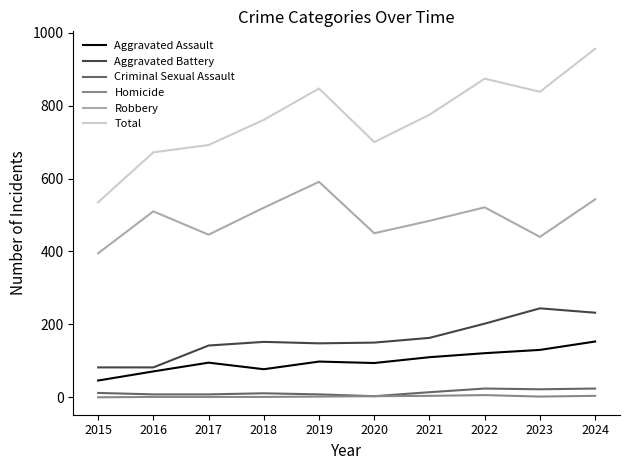

Is this an area chart (filled region under the line)?

No